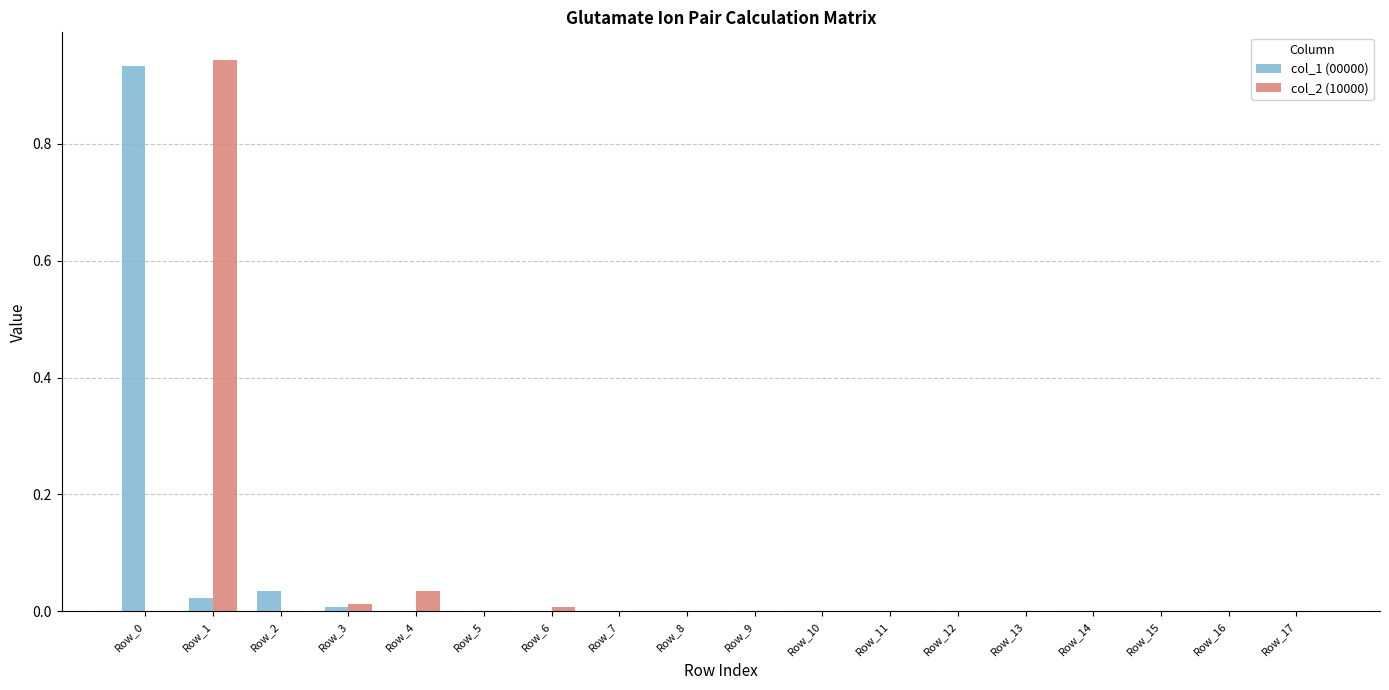

What is the sum of all col_2 (10000) values?

1.0